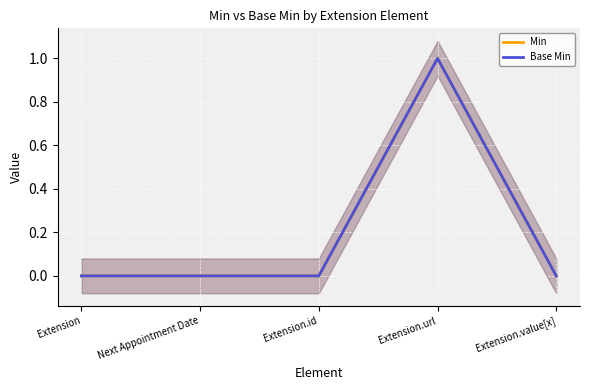

What is the difference between the maximum and minimum values in the Base Min series?

1